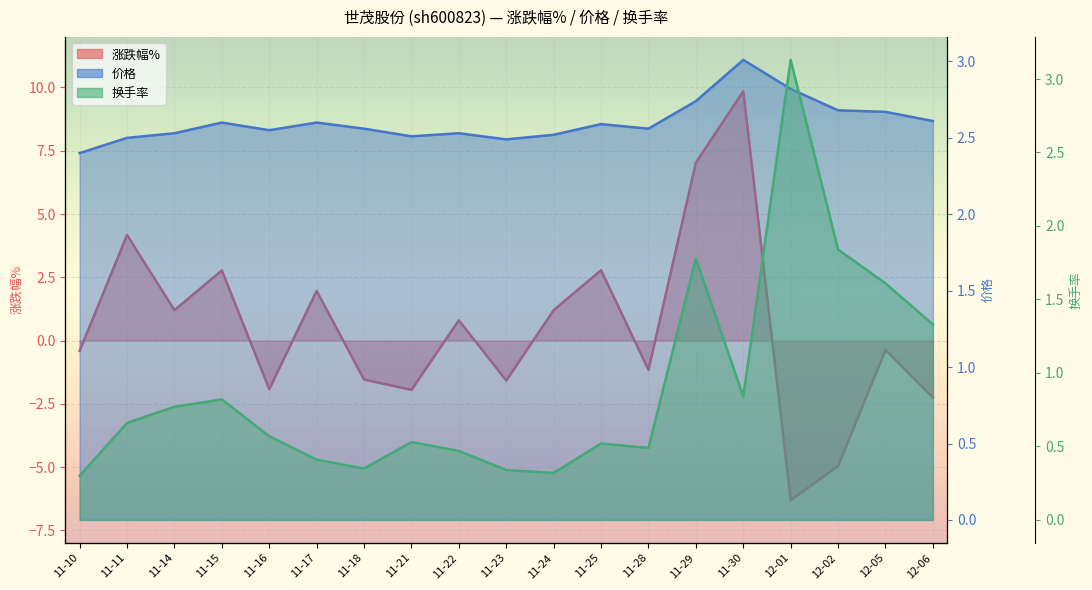

At which category does the chart reach its minimum across all series?

12-01